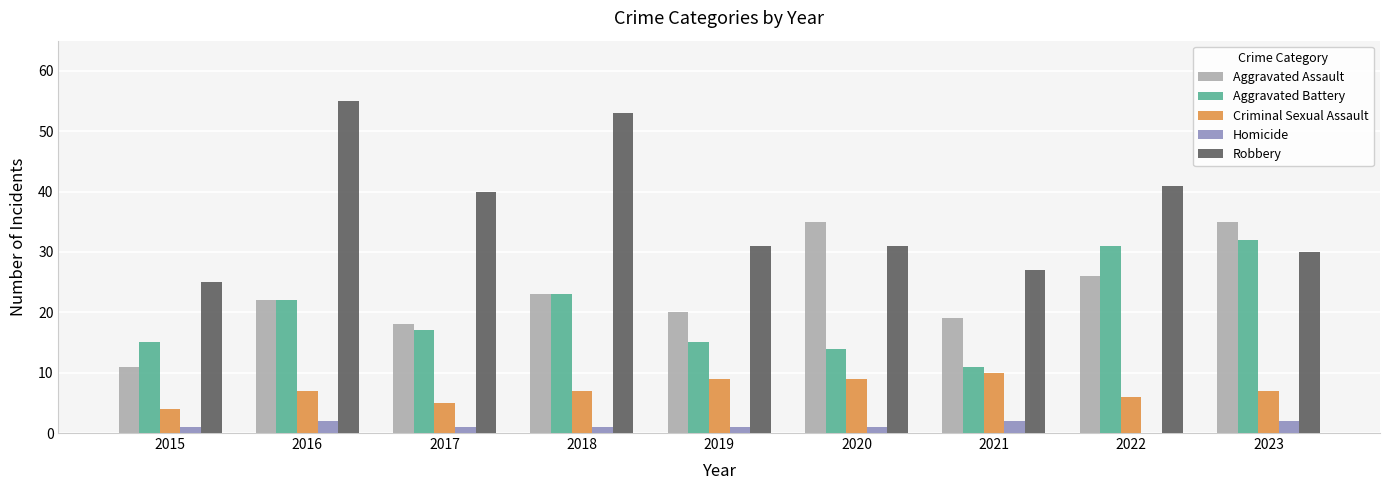

At which category does the chart reach its peak across all series?

2016